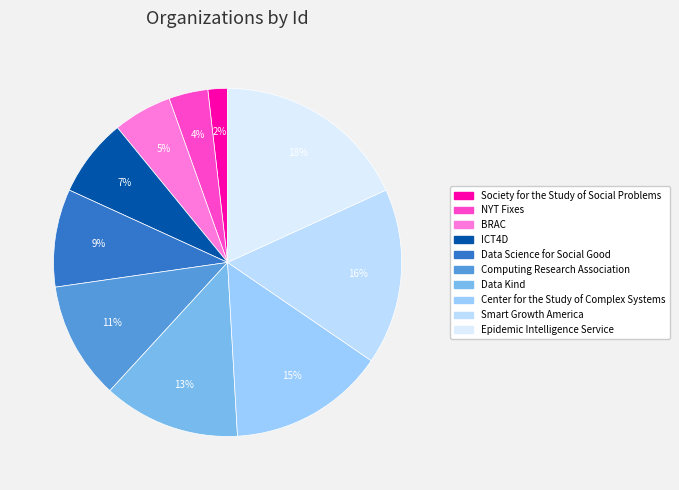

To the nearest percent, what percentage of the pie is Data Science for Social Good?

9%